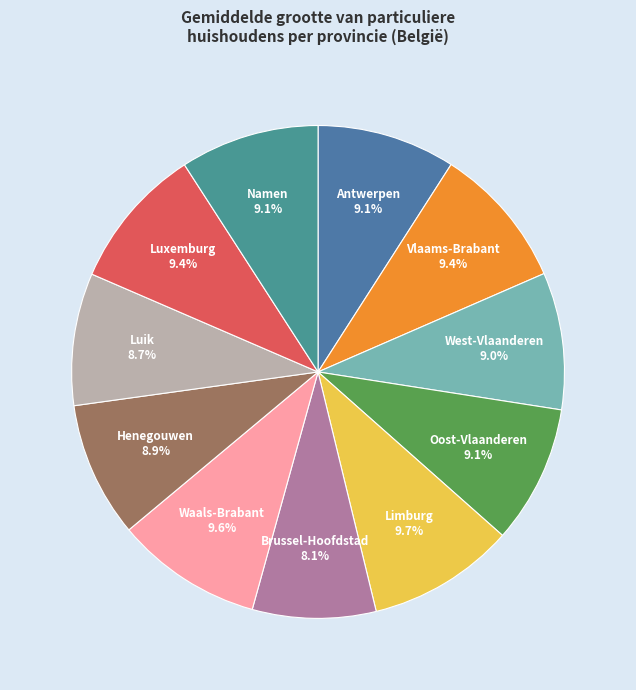

How many slices are in this pie chart?

11